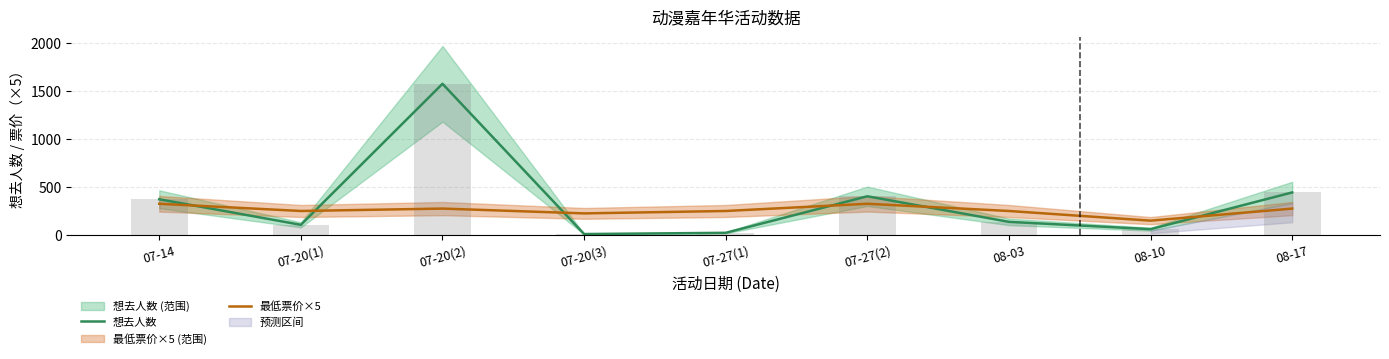

Which category has the lowest value across all series?

07-20(3)